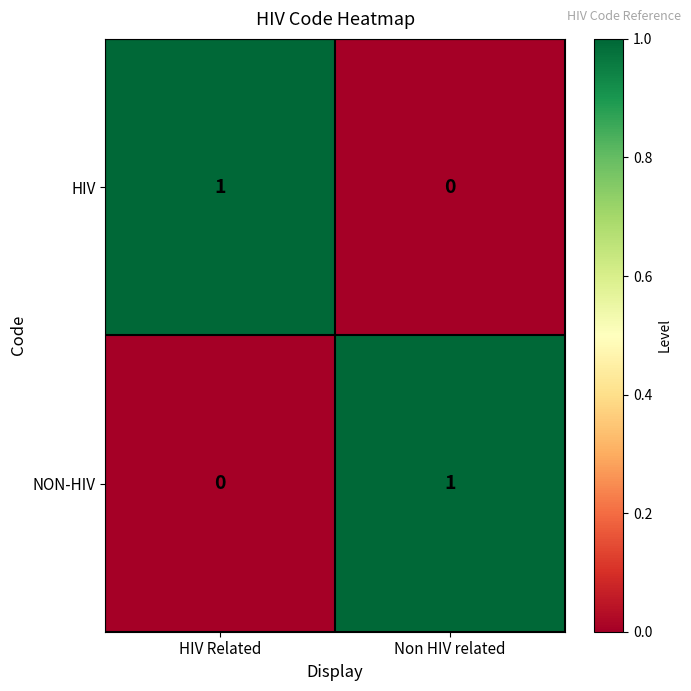

The value of HIV at HIV Related is 1. True or false?

True